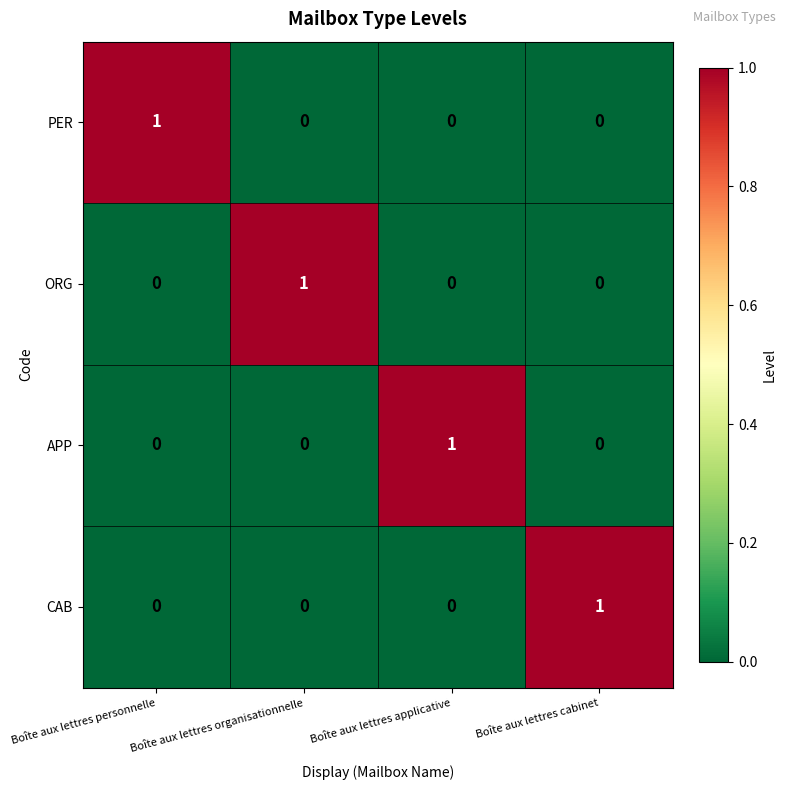

Count the CAB values in the range 0 to 1.

4